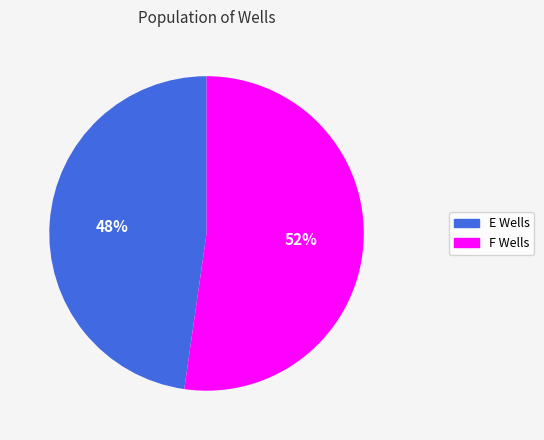

To the nearest percent, what is the average slice percentage?

50%